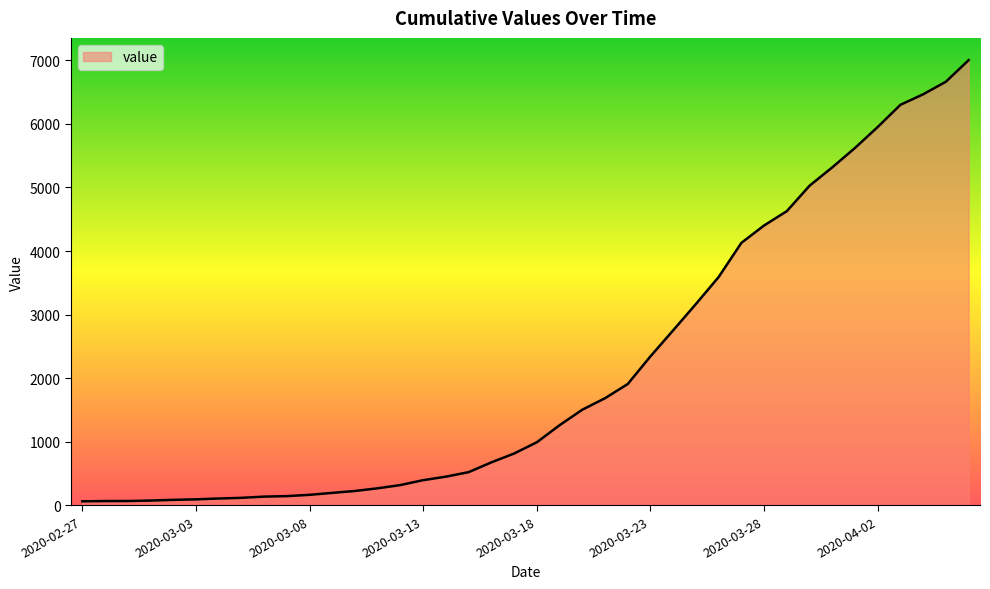

What is the maximum value shown in the chart?

7003